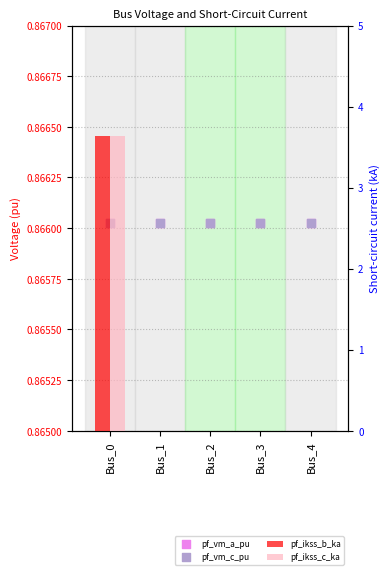

Which series contains the lowest Y value?

pf_ikss_b_ka